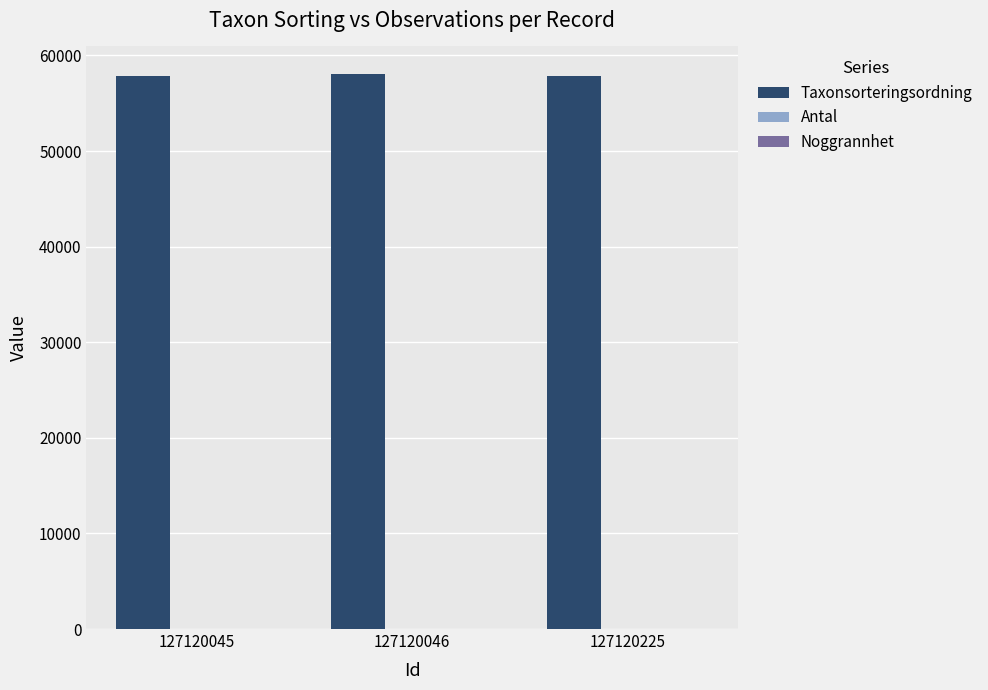

Is it true that Taxonsorteringsordning equals 85766 at 127120046?

False